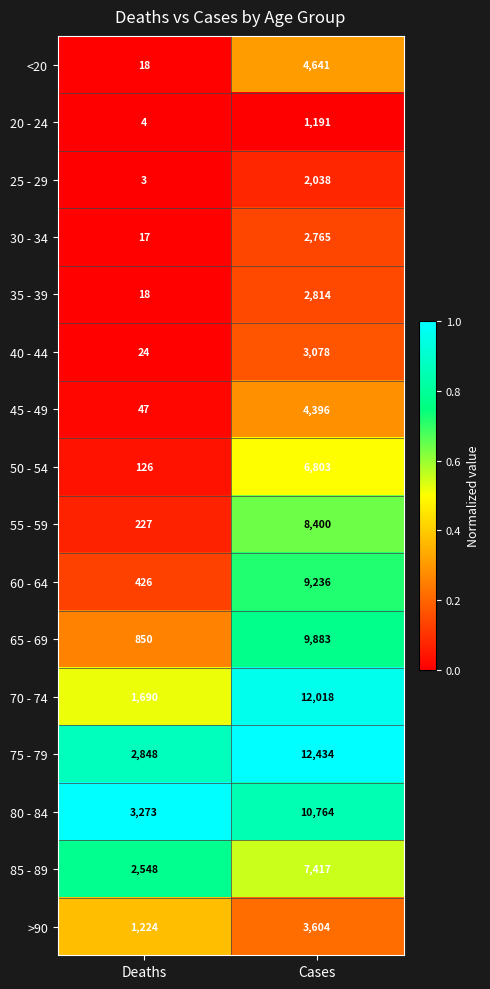

At Cases, list the series in order from largest to smallest.

75 - 79, 70 - 74, 80 - 84, 65 - 69, 60 - 64, 55 - 59, 85 - 89, 50 - 54, <20, 45 - 49, >90, 40 - 44, 35 - 39, 30 - 34, 25 - 29, 20 - 24